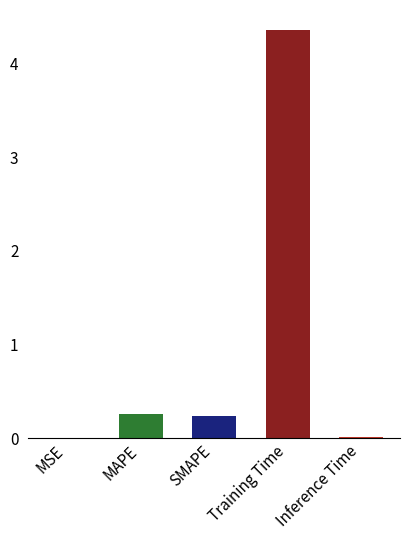

Are the bars horizontal?

No